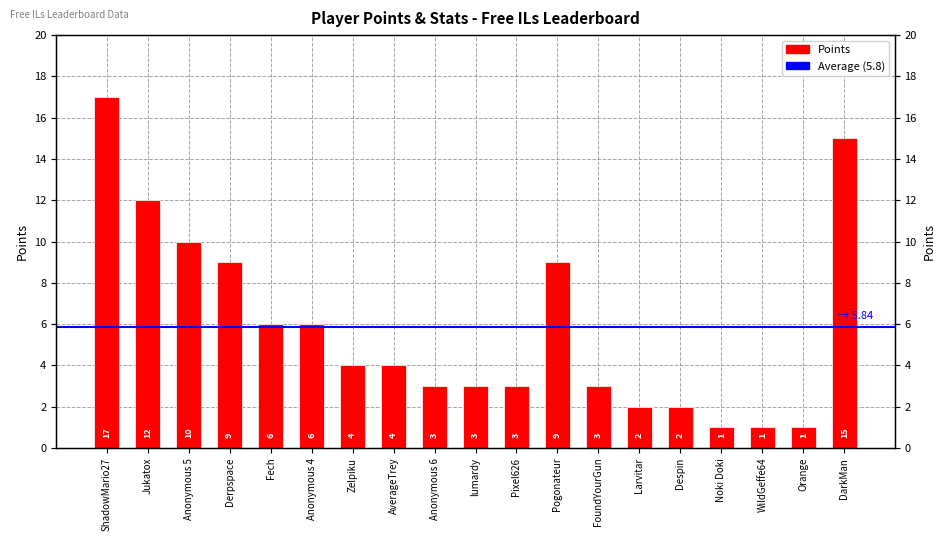

What is the sum of all values?

111